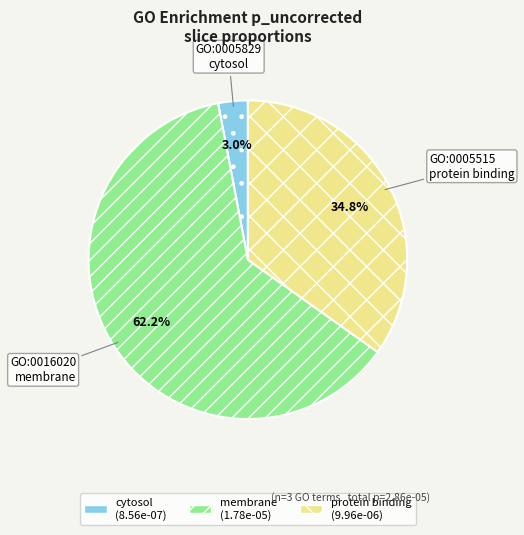

What is the smallest slice in the pie chart?

cytosol